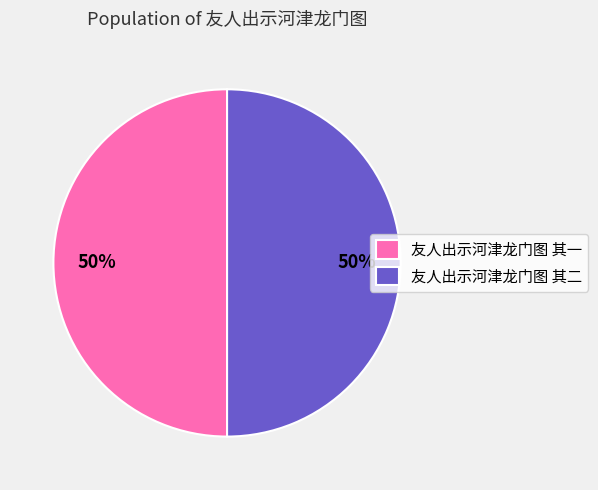

What is the ratio of the value at 友人出示河津龙门图 其一 to the value at 友人出示河津龙门图 其二?

1.0